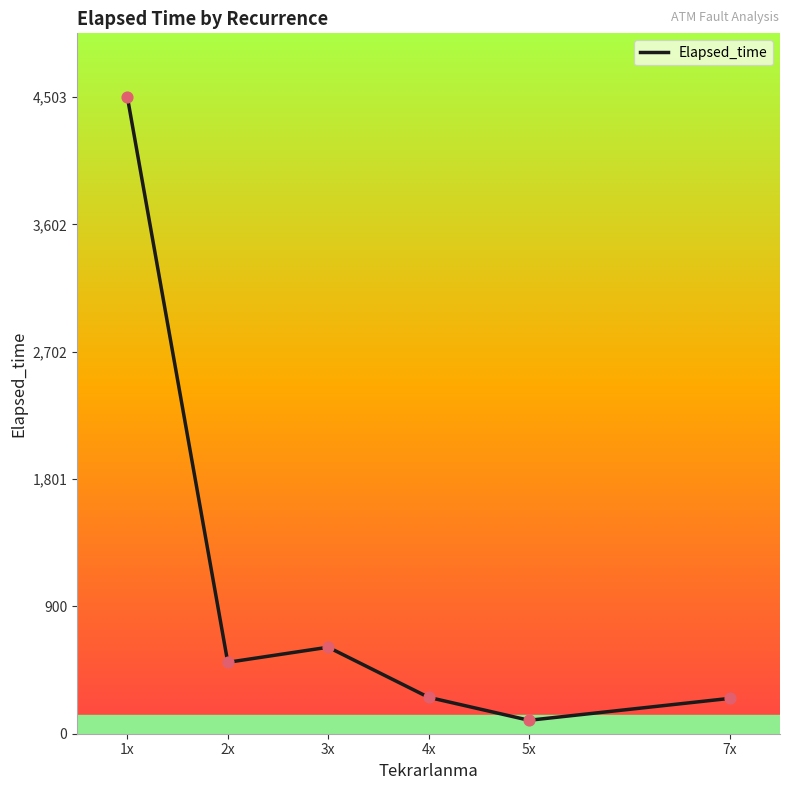

What is the ratio of the value at 3x to the value at 4x?

2.4